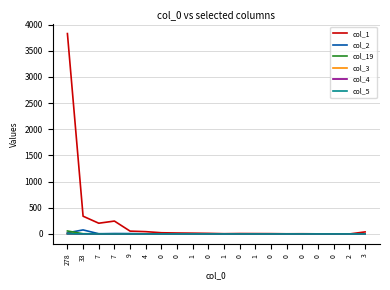

What are all the series names shown in the legend?

col_1, col_2, col_19, col_3, col_4, col_5